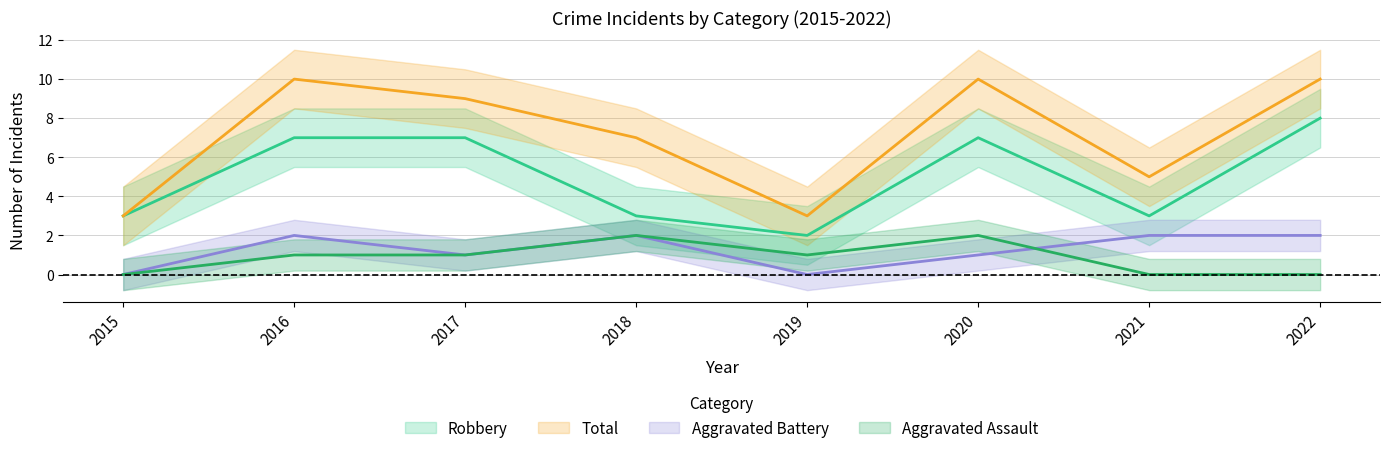

Is this an area chart (filled region under the line)?

No